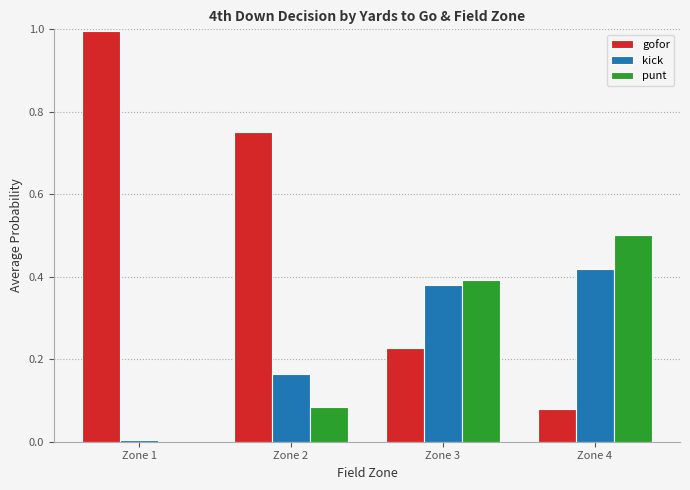

What is the sum of the punt values at Zone 2 and Zone 4?

0.6